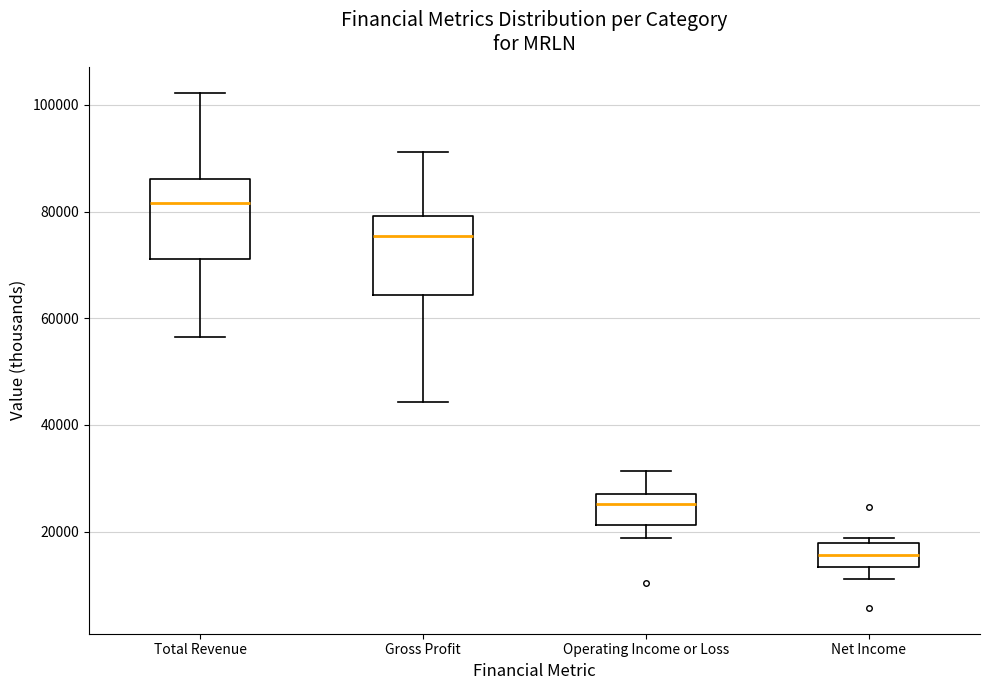

Where does the upper whisker of the box for Total Revenue end on the y-axis? The values are not printed on the chart, so give them approximately, as read against the axis.

102000